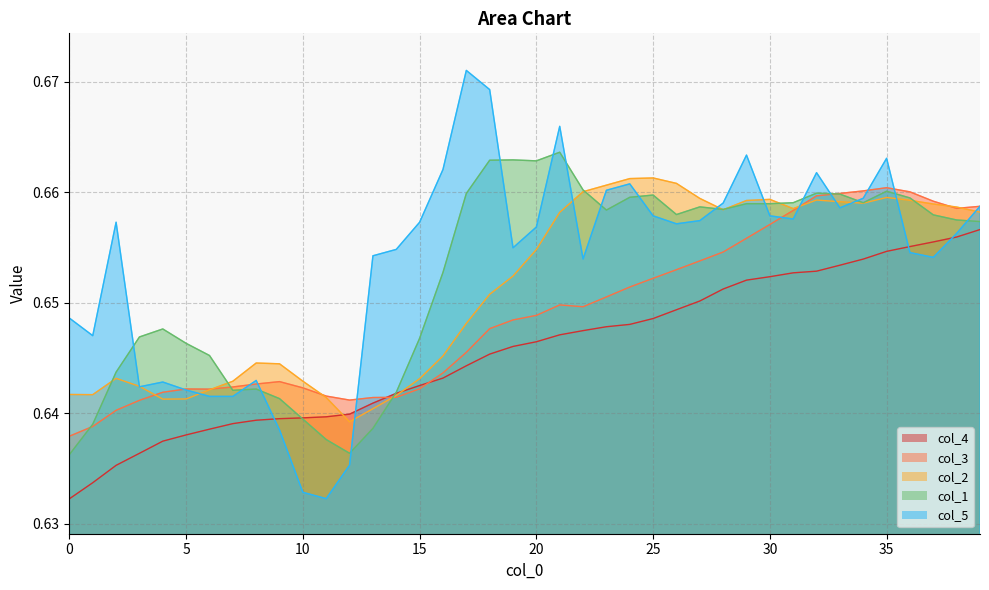

What is the sum of all col_3 values?

26.0